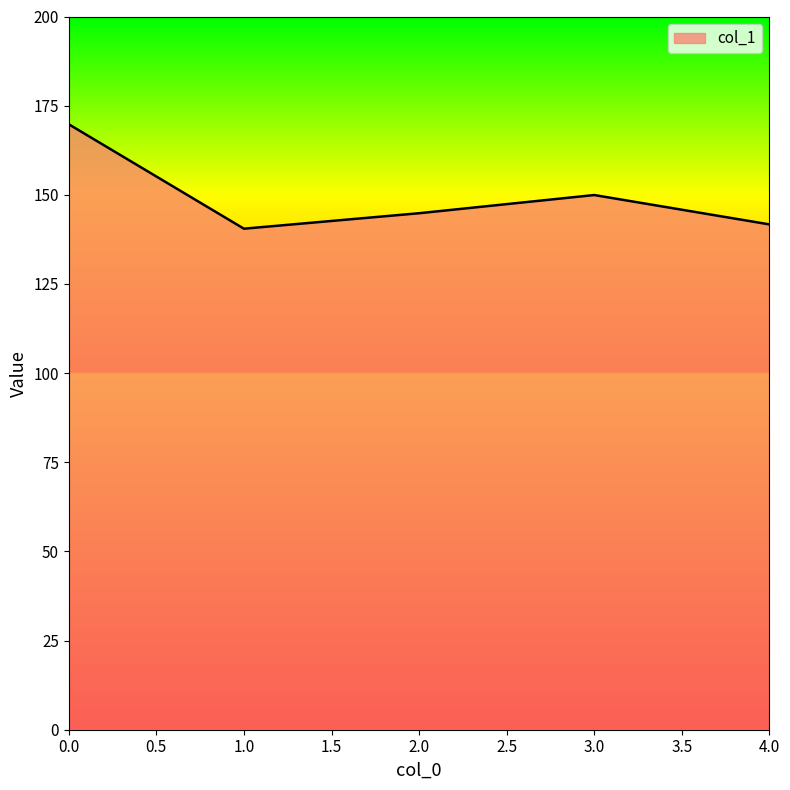

Count the number of values greater than 144.

3